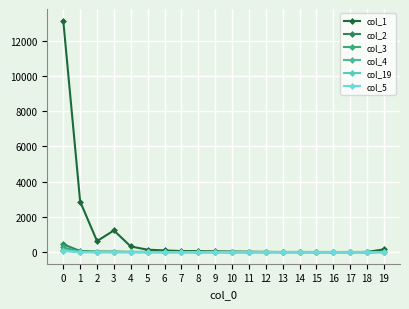

What is the maximum value for col_1?

13151